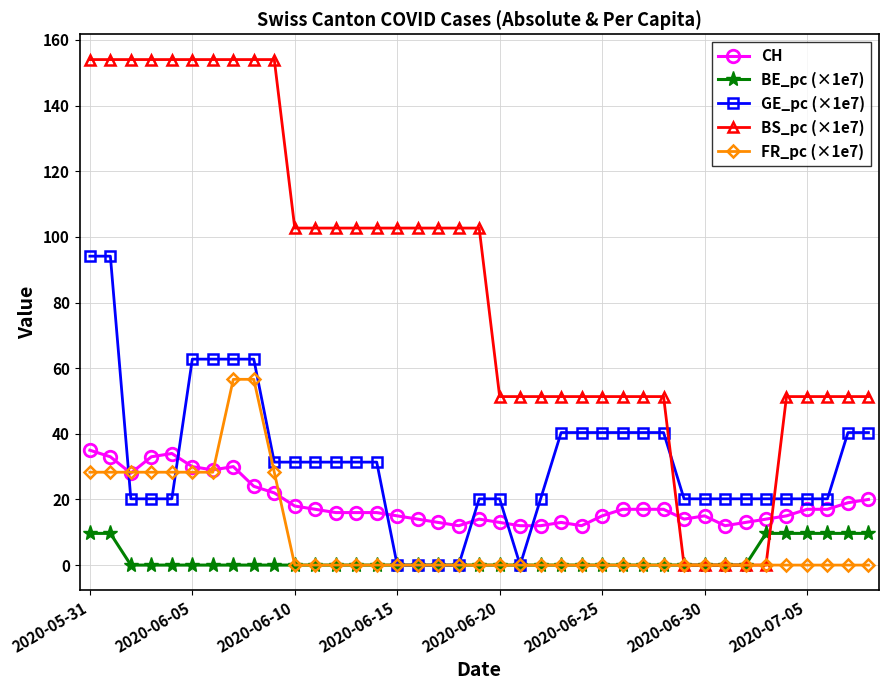

What is the maximum value shown in the chart?

154.0